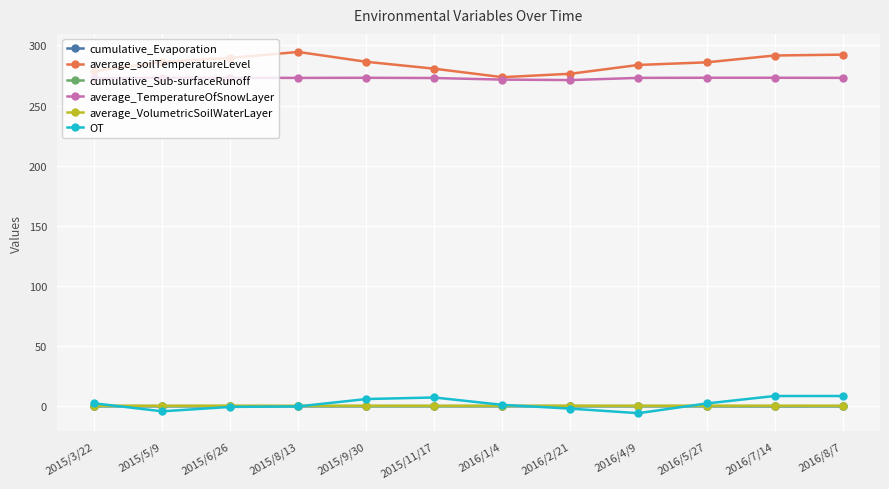

What is the total value across all series at 2015/11/17?

561.2